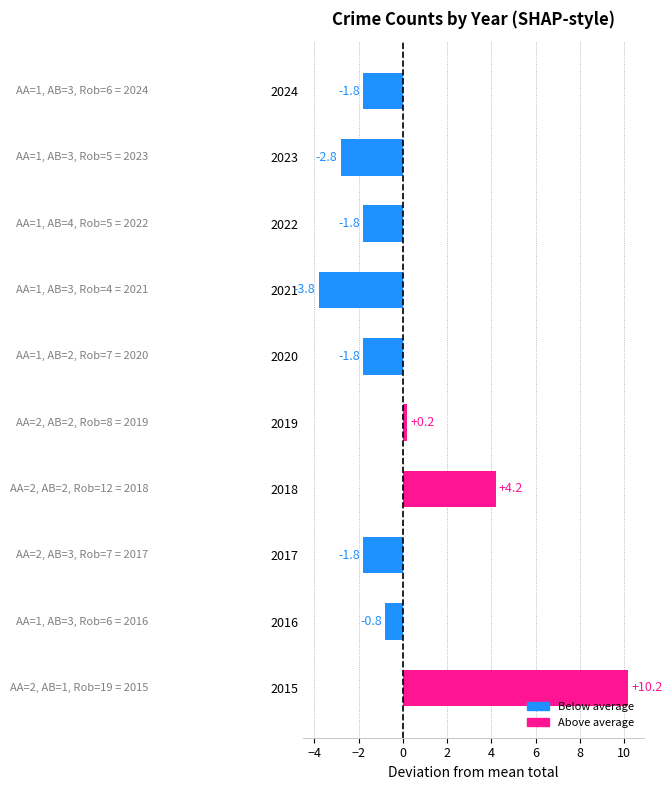

What is the difference between the second highest and minimum values?

8.0